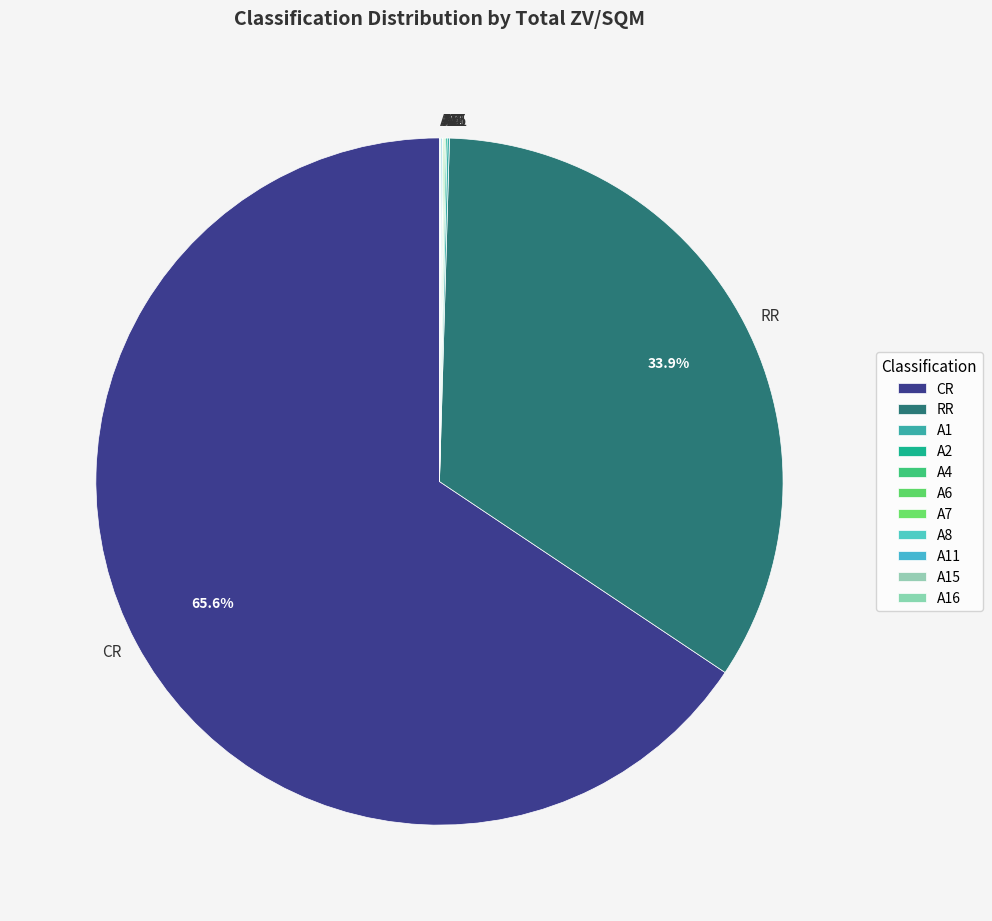

What is the largest slice in the pie chart?

CR